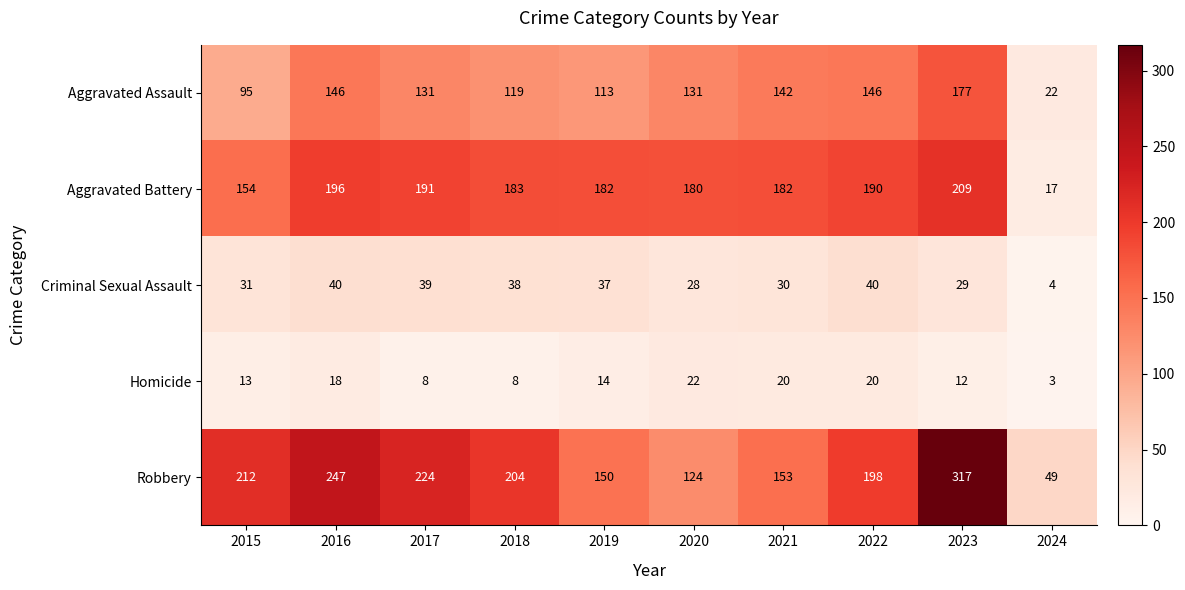

At which label does Robbery first exceed 204?

2015